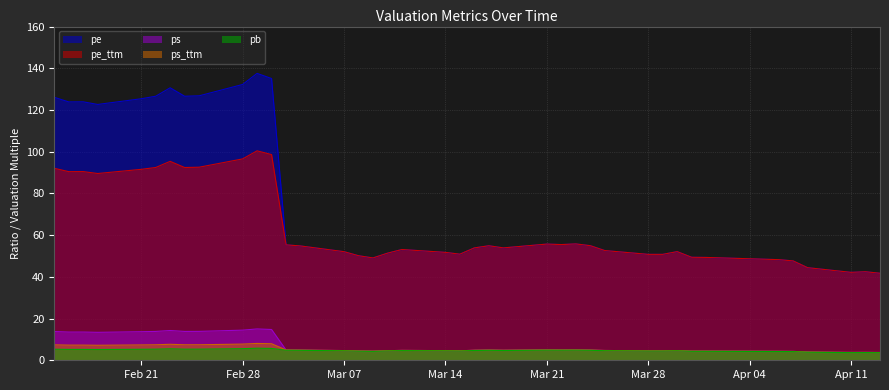

What is the minimum value for ps_ttm?

3.7